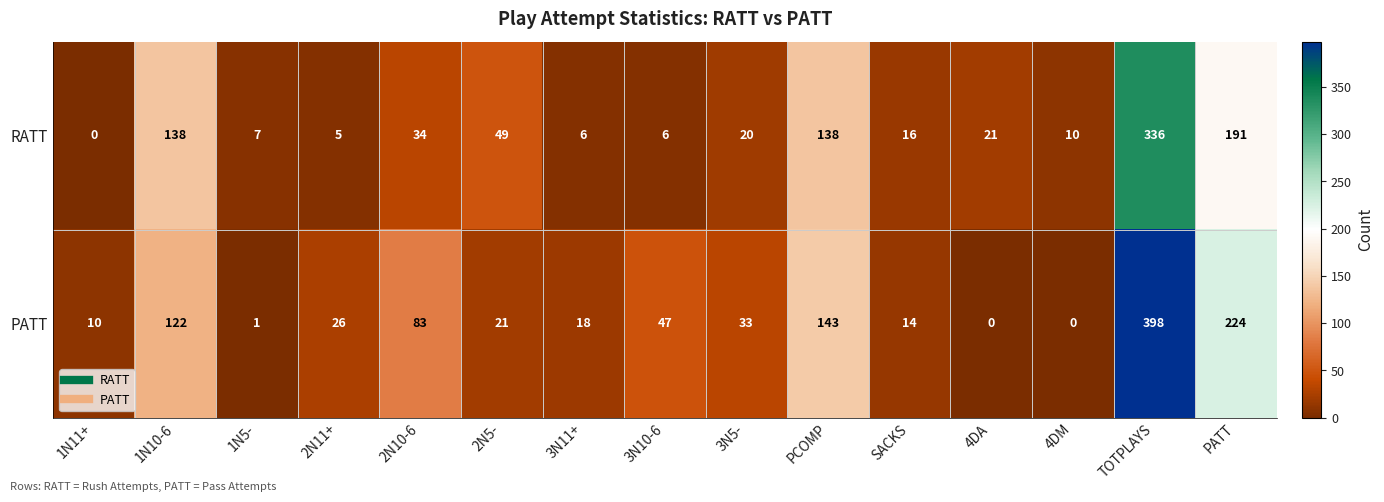

Reading left to right, extract all data points from this chart.

RATT: 0	138	7	5	34	49	6	6	20	138	16	21	10	336	191
PATT: 10	122	1	26	83	21	18	47	33	143	14	0	0	398	224